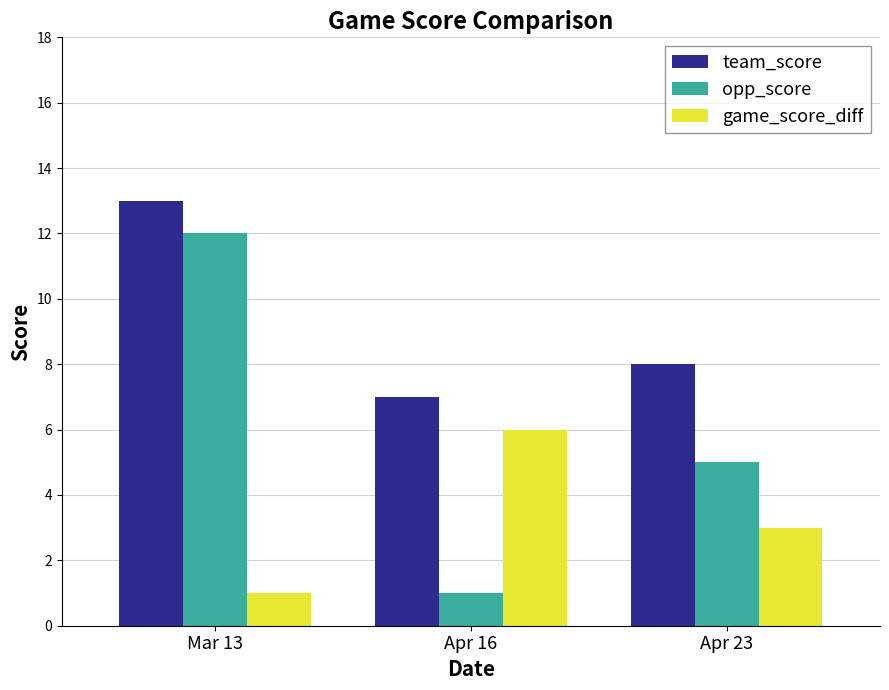

Reading left to right, list all the values displayed in this chart.

team_score: Mar 13=13	Apr 16=7	Apr 23=8
opp_score: Mar 13=12	Apr 16=1	Apr 23=5
game_score_diff: Mar 13=1	Apr 16=6	Apr 23=3